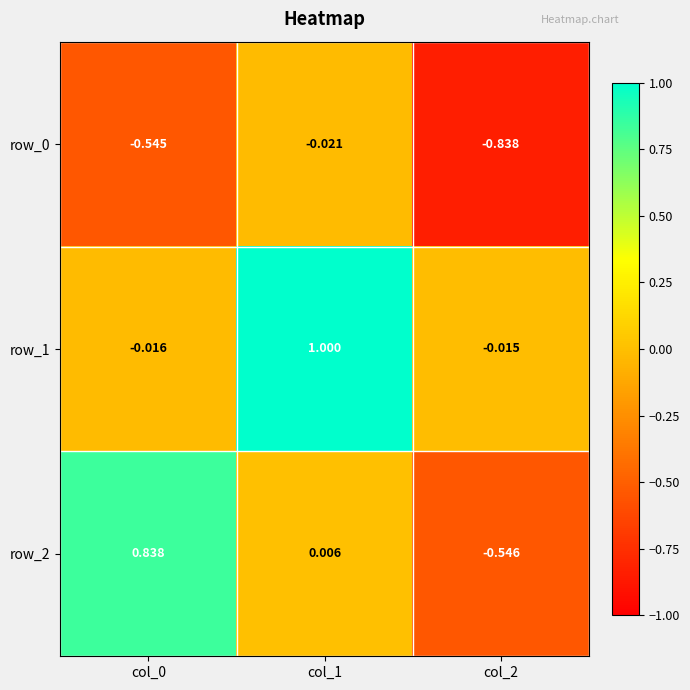

Is the value of row_0 at col_1 greater than the value of row_1 at col_2?

No